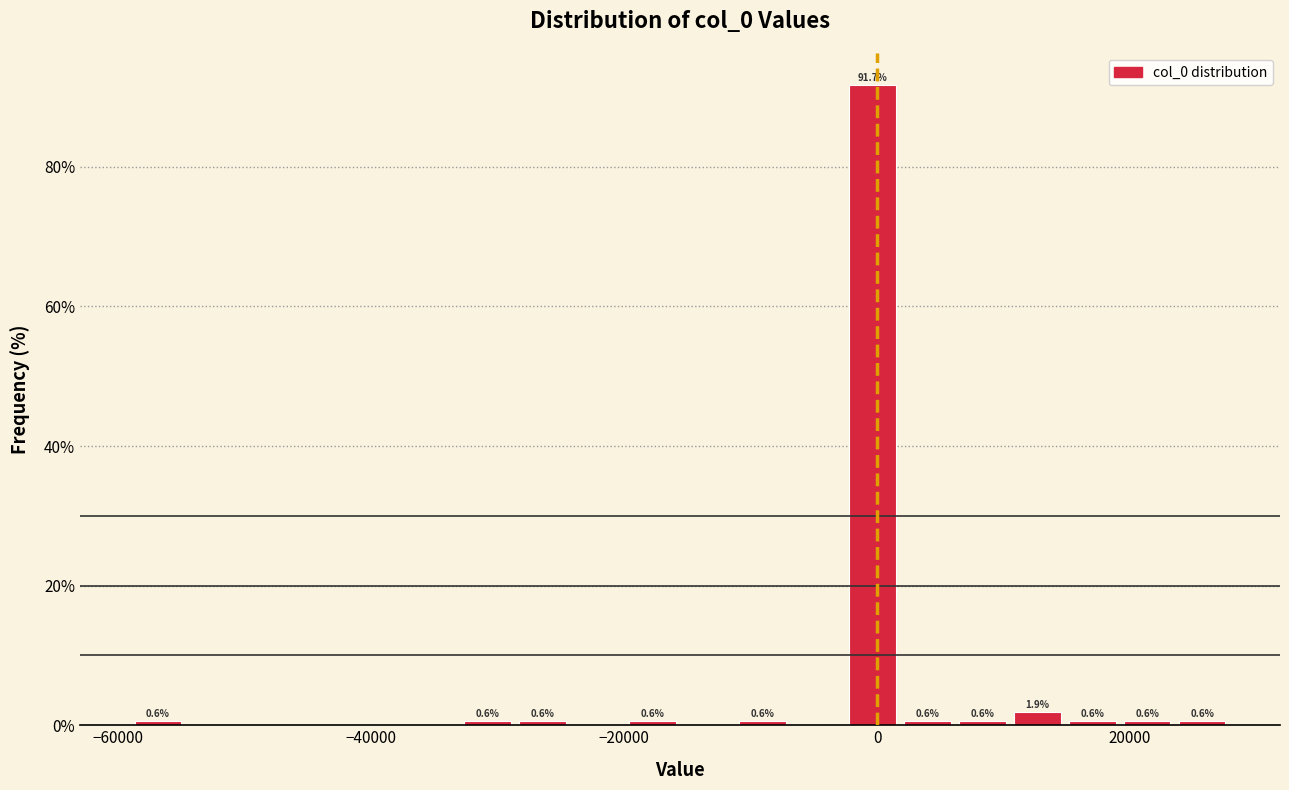

Around what value on the x-axis is the tallest bar? Give the approximate position of its centre, as read against the axis.

0